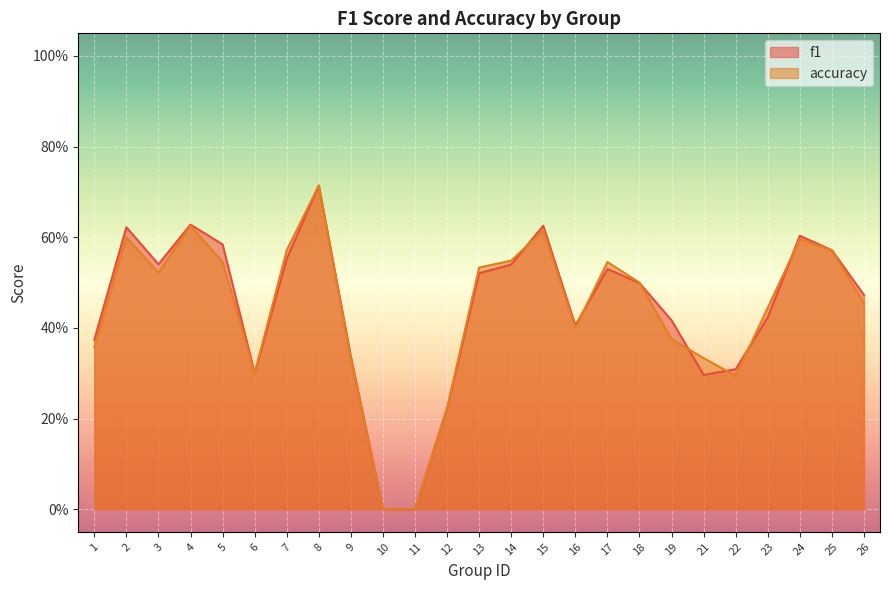

At which label does accuracy reach its minimum?

10